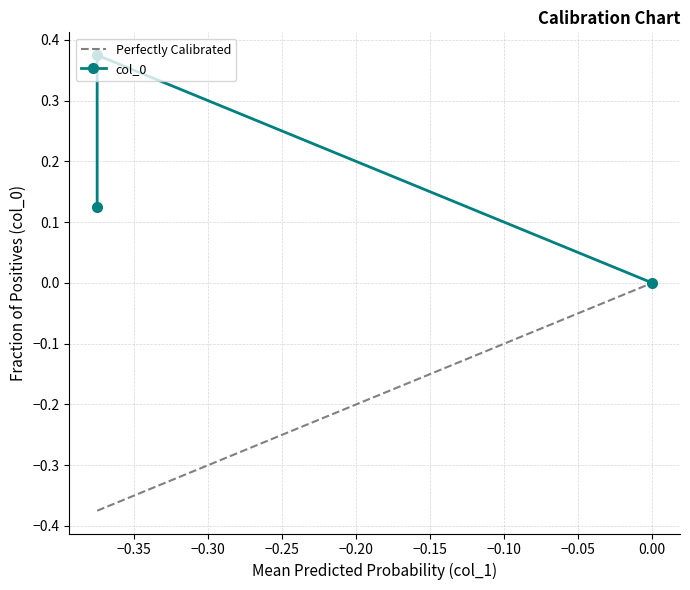

What is the difference between the maximum and minimum values?

0.4